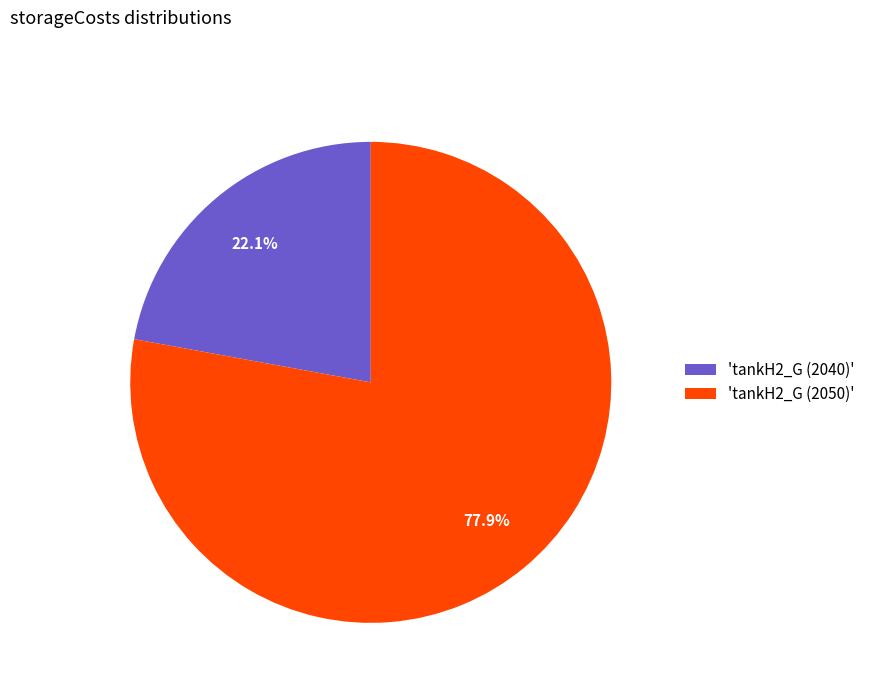

What is the smallest slice in the pie chart?

'tankH2_G (2040)'